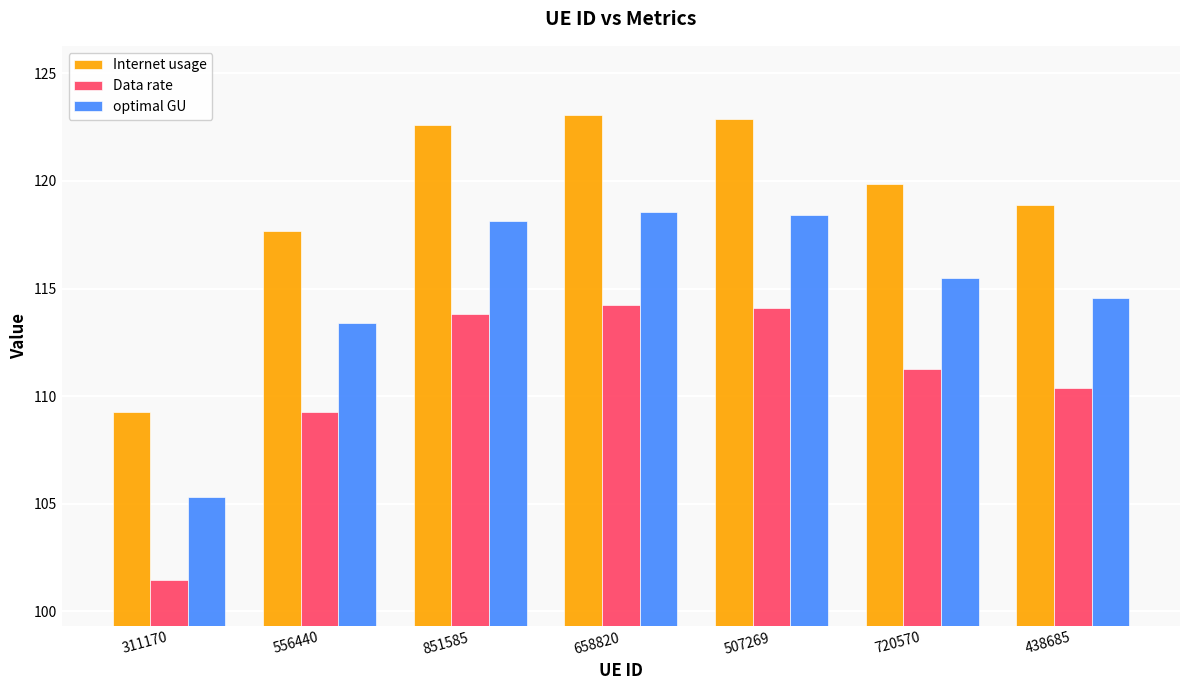

Reading right to left, extract all data points from this chart.

Internet usage: 438685=118.9	720570=119.8	507269=122.9	658820=123.0	851585=122.6	556440=117.7	311170=109.3
Data rate: 438685=110.4	720570=111.3	507269=114.1	658820=114.3	851585=113.8	556440=109.3	311170=101.5
optimal GU: 438685=114.6	720570=115.5	507269=118.4	658820=118.6	851585=118.1	556440=113.4	311170=105.3